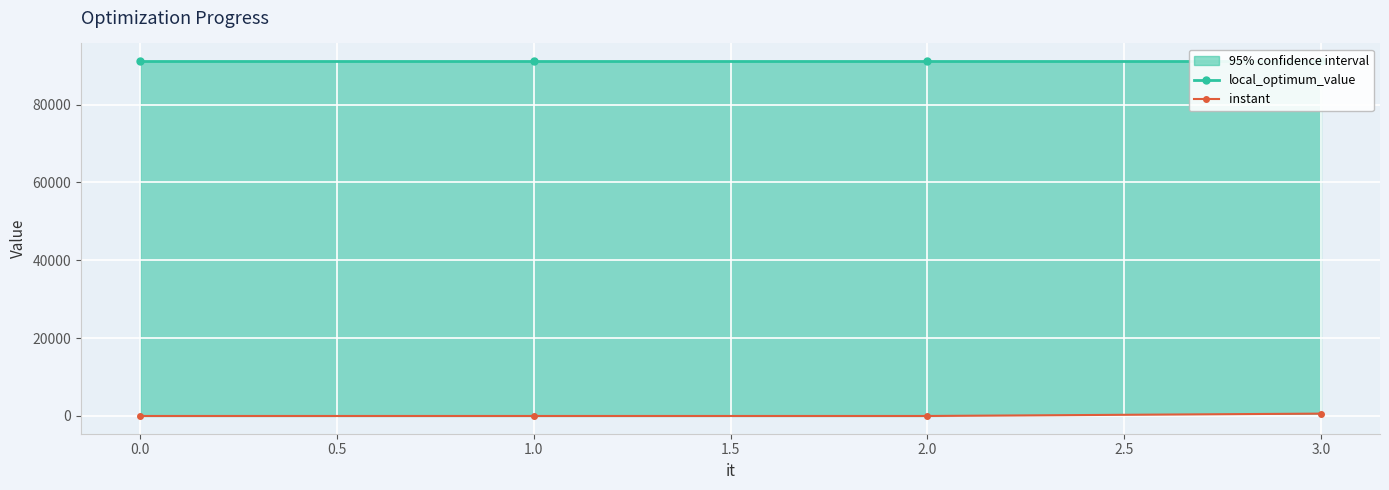

What is the approximate value of instant at 1.0?

0.1